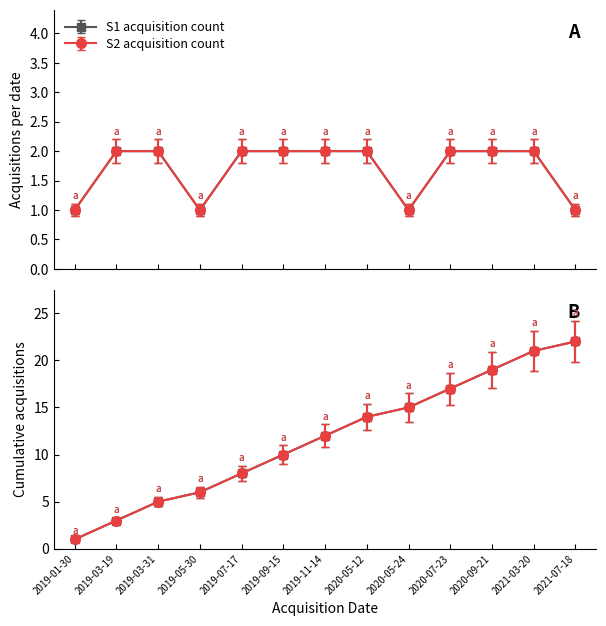

True or false: S2 acquisition count and S1 acquisition count cross at least once.

False